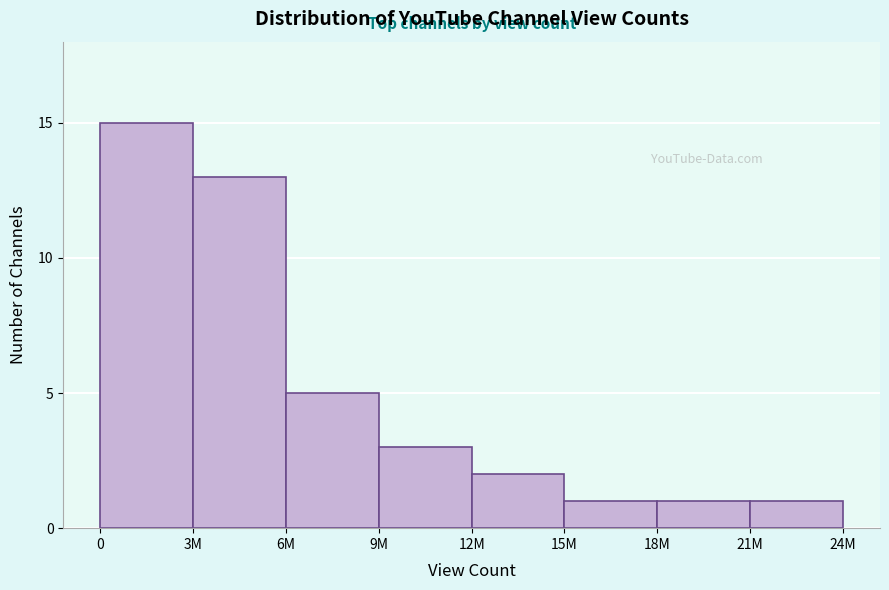

Reading right to left, list all the values displayed in this chart.

1	1	1	2	3	5	13	15